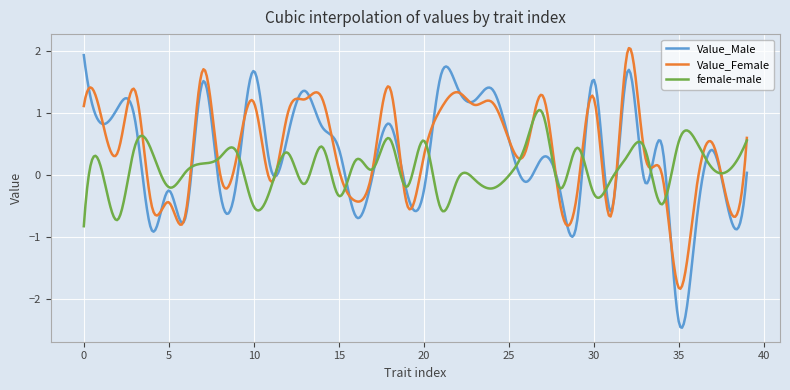

What is the maximum value for Value_Male?

1.9